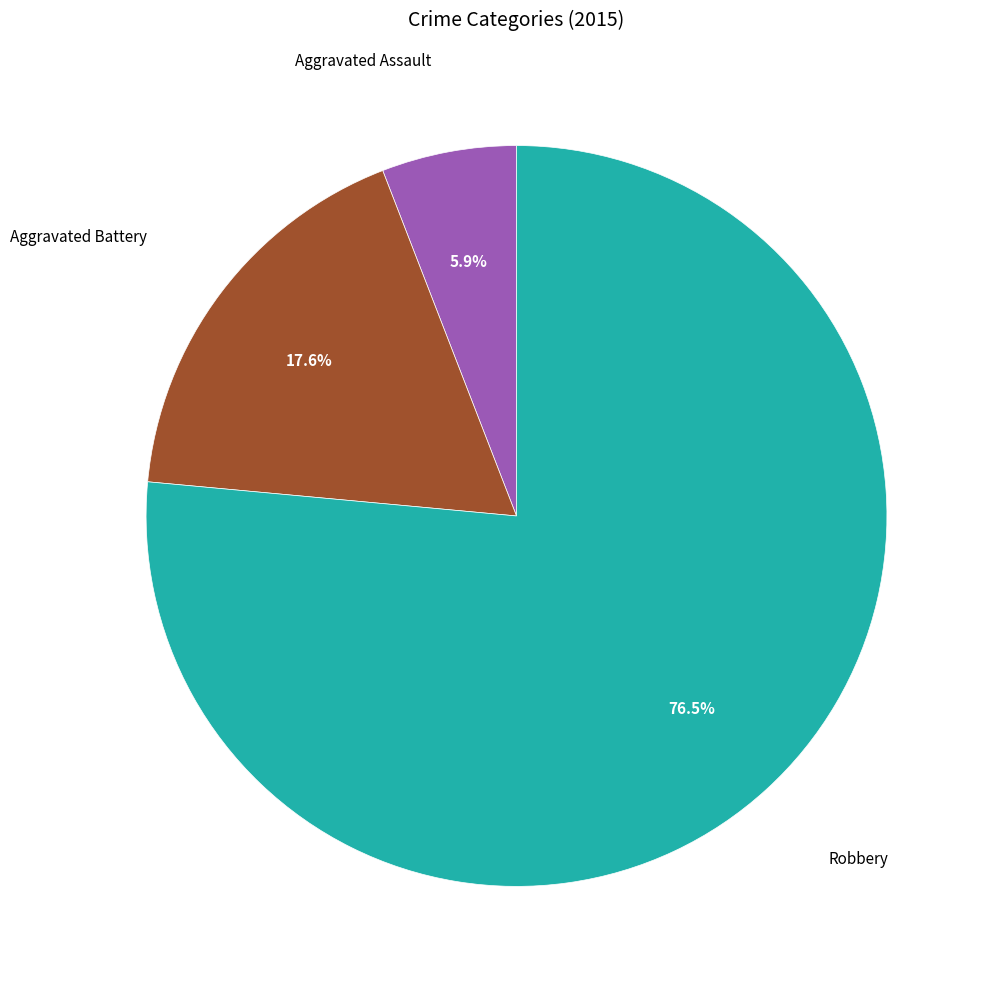

Is there any slice that represents more than half of the pie?

Yes